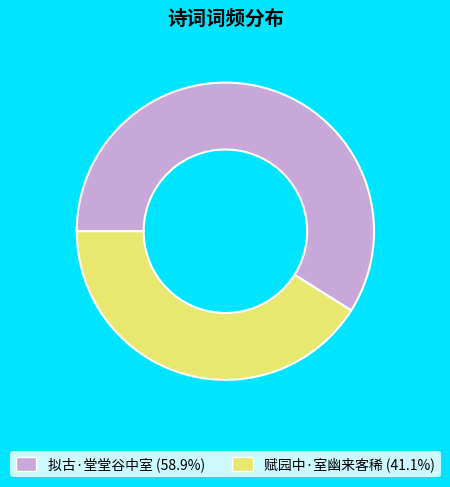

Do 赋园中·室幽来客稀 and 拟古·堂堂谷中室 together represent more than half of the pie?

Yes